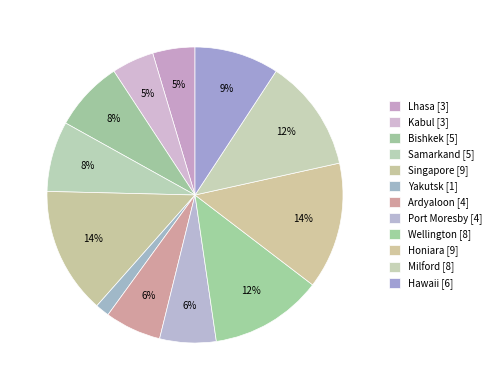

What is the smallest slice in the pie chart?

Yakutsk